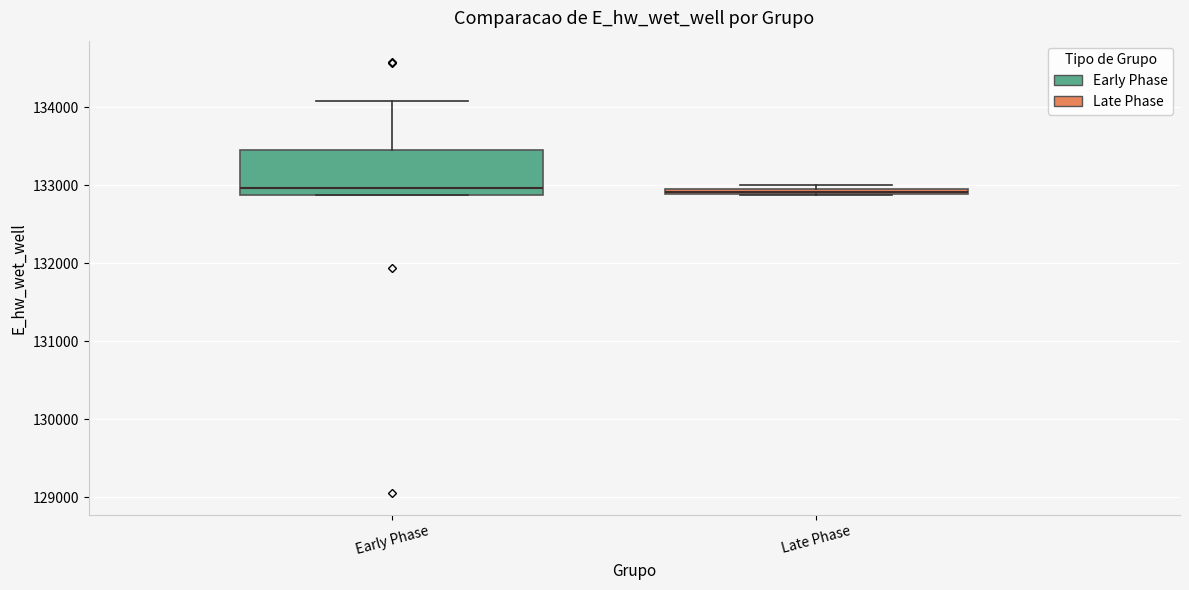

Where is the lower edge of the box for Early Phase on the y-axis? The values are not printed on the chart, so give them approximately, as read against the axis.

132900